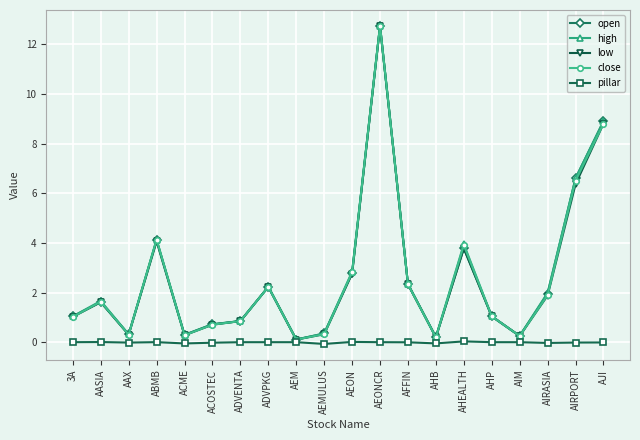

What is the maximum value shown in the chart?

12.7